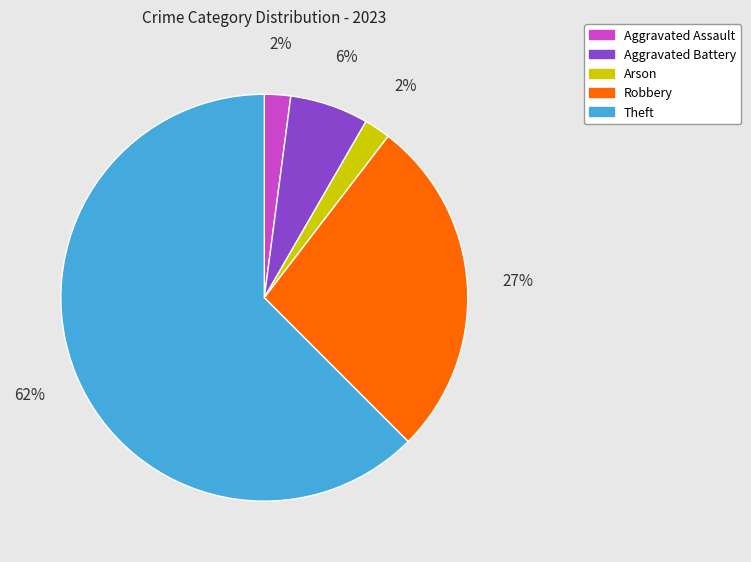

Count the number of slices in the pie.

5